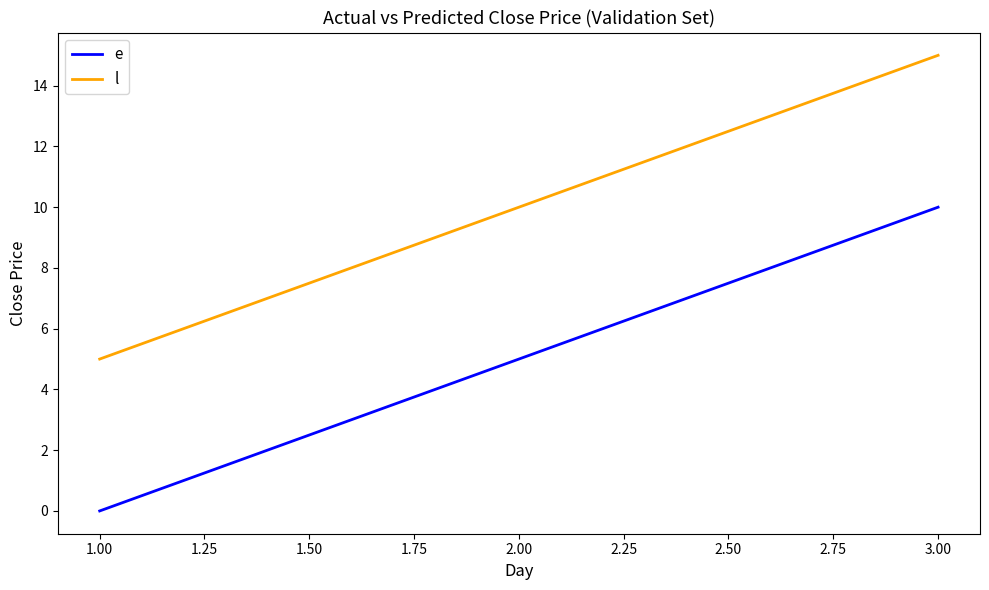

What is the highest value of the l series?

15